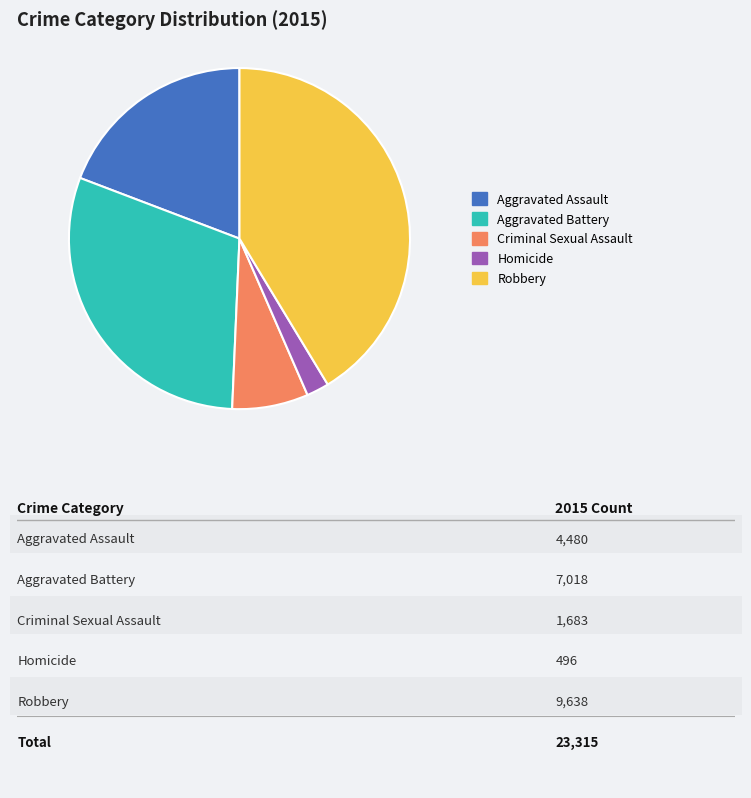

Count the number of slices in the pie.

5